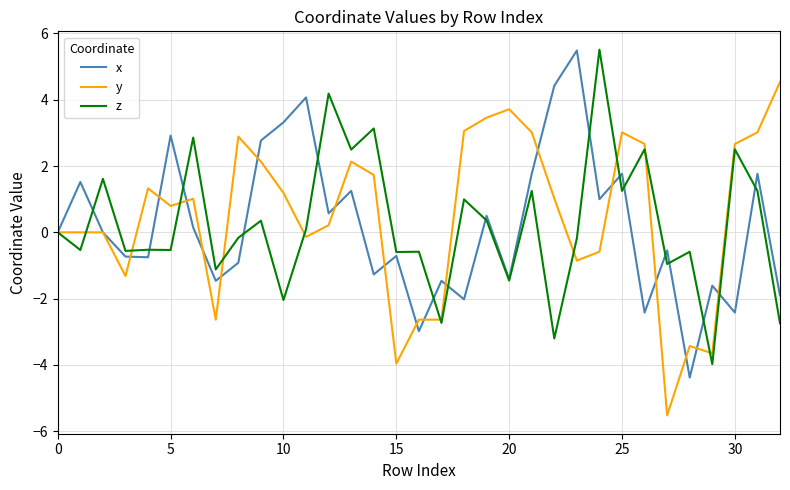

What are all the series names shown in the legend?

x, y, z